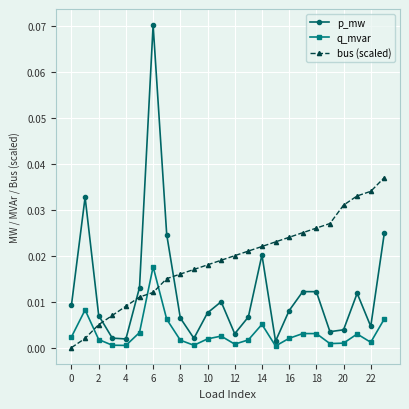

At how many categories does at least one series exceed 0?

24